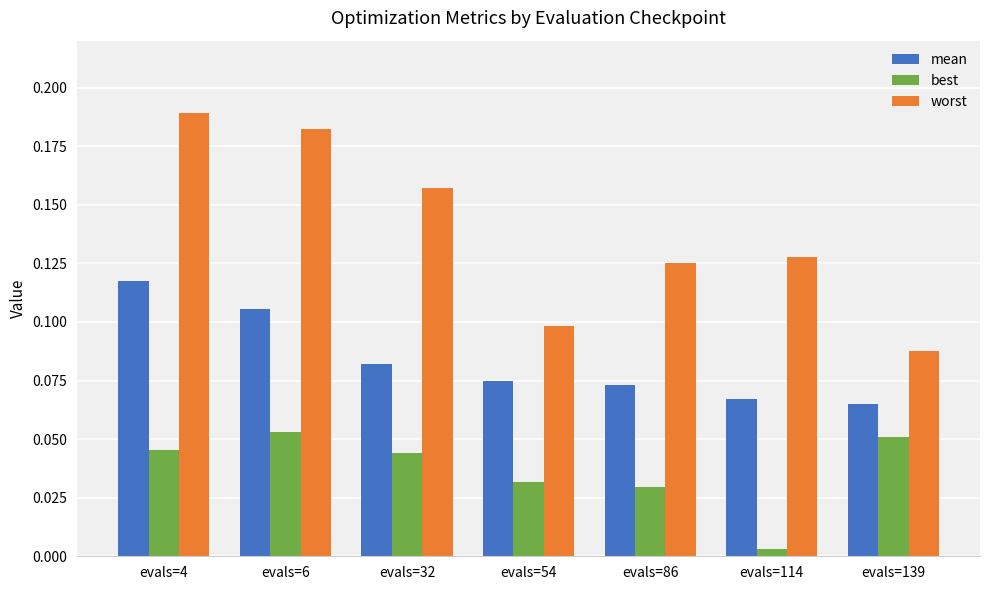

How many mean values are between 0 and 1?

7